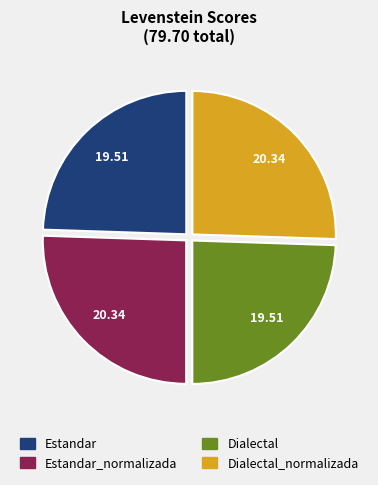

Does any single category account for the majority?

No